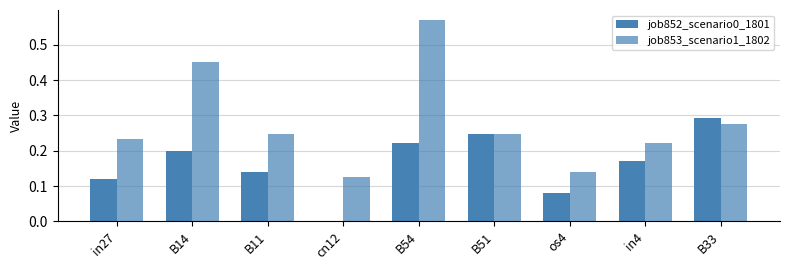

What is the total value across all series at B11?

0.4